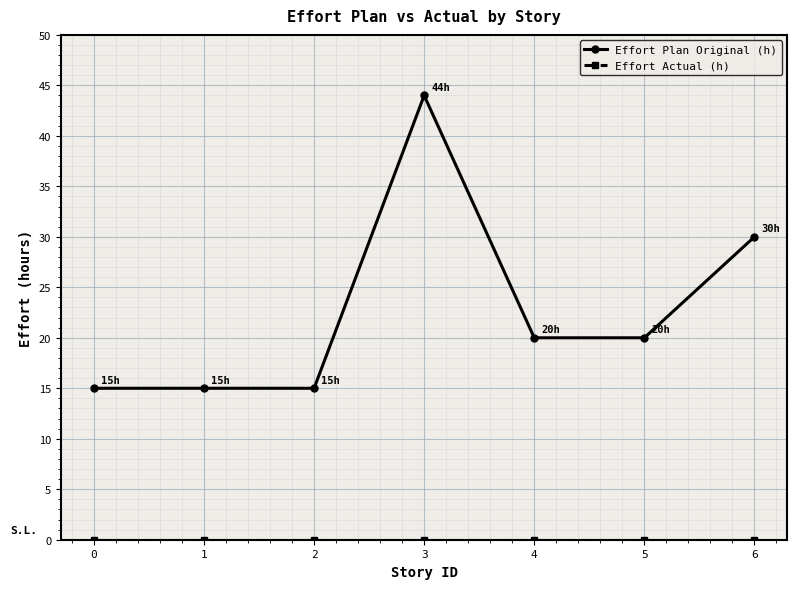

What is the value of the Effort Plan Original (h) point at the 4th from the left?

44